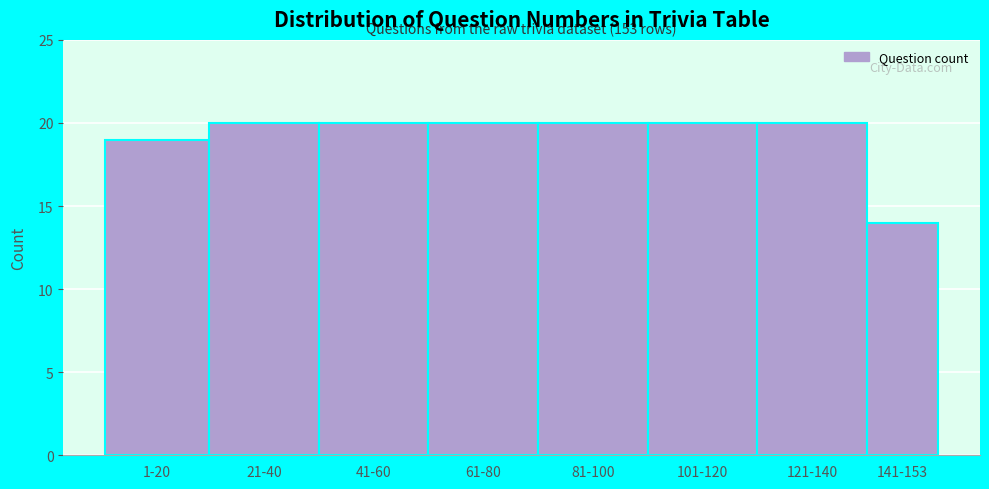

Reading left to right, list all the values displayed in this chart.

19	20	20	20	20	20	20	14